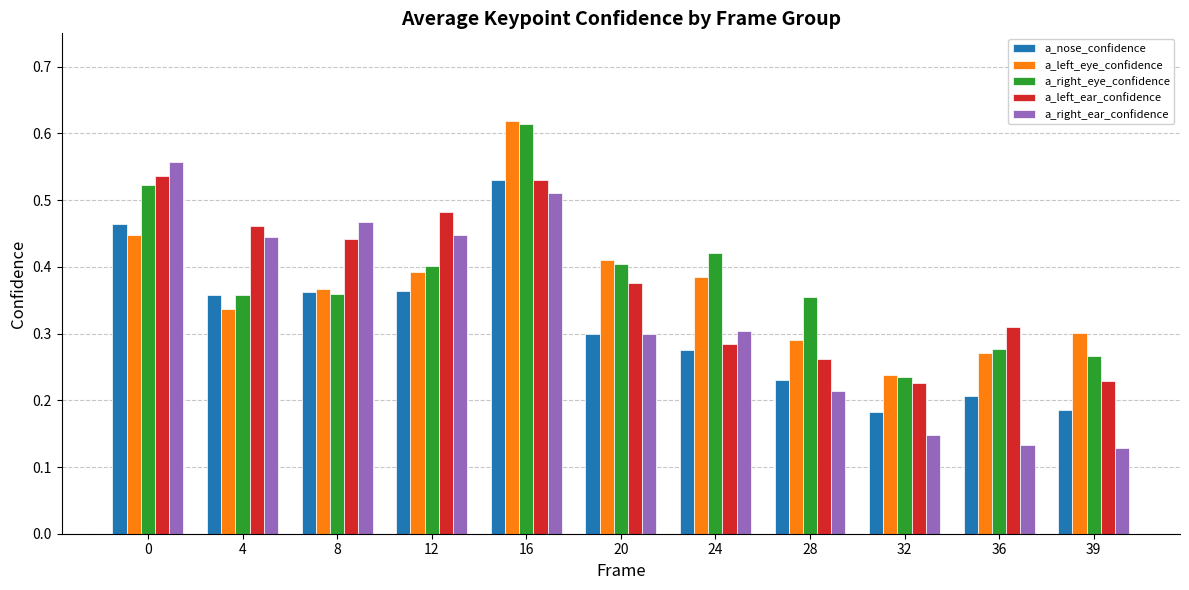

What is the sum of all a_left_ear_confidence values?

4.1